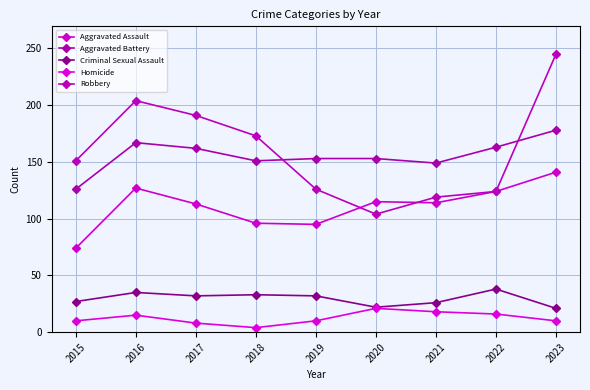

The Criminal Sexual Assault series shows 29 at 2023. True or false?

False